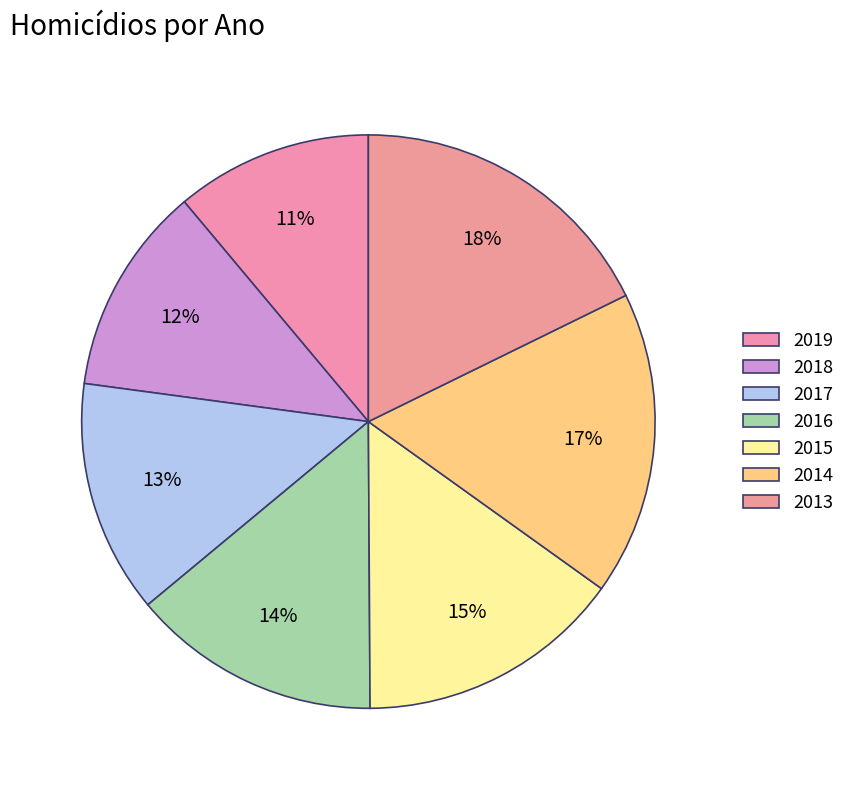

Is 2015 the majority of the pie?

No